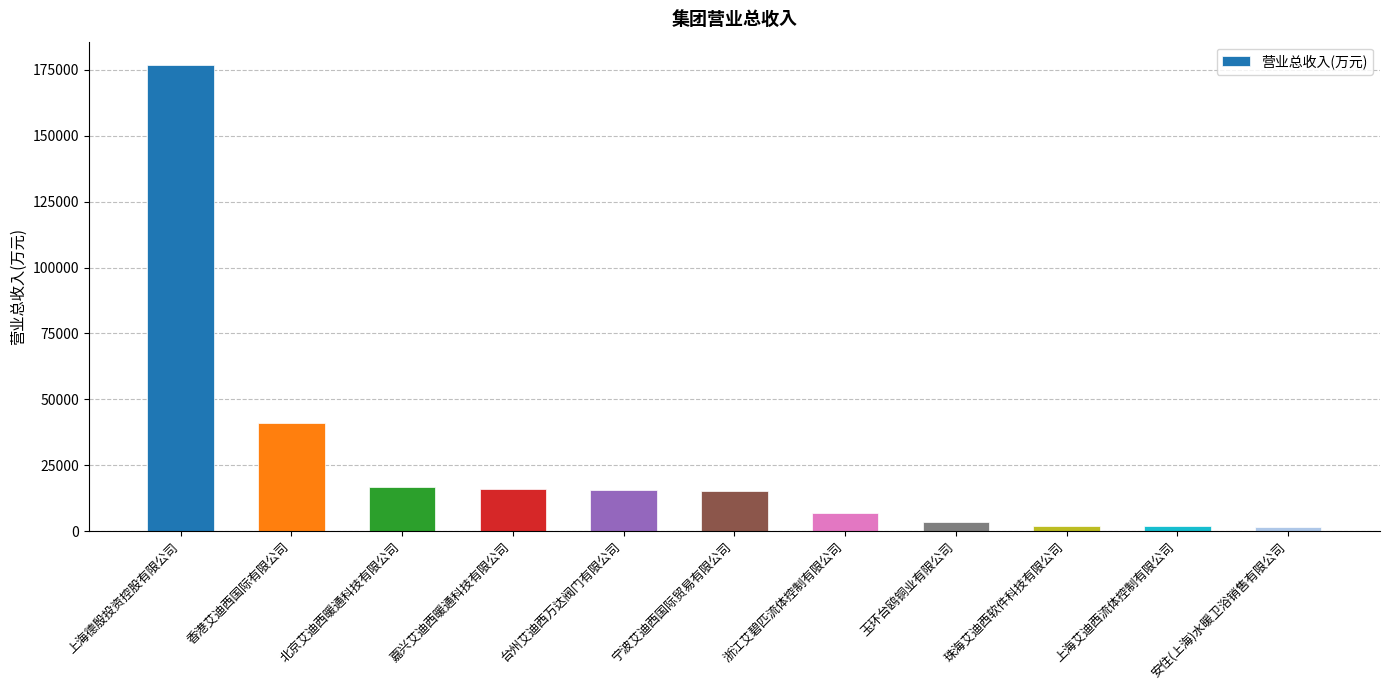

Which category has the highest value across all series?

上海德殷投资控股有限公司